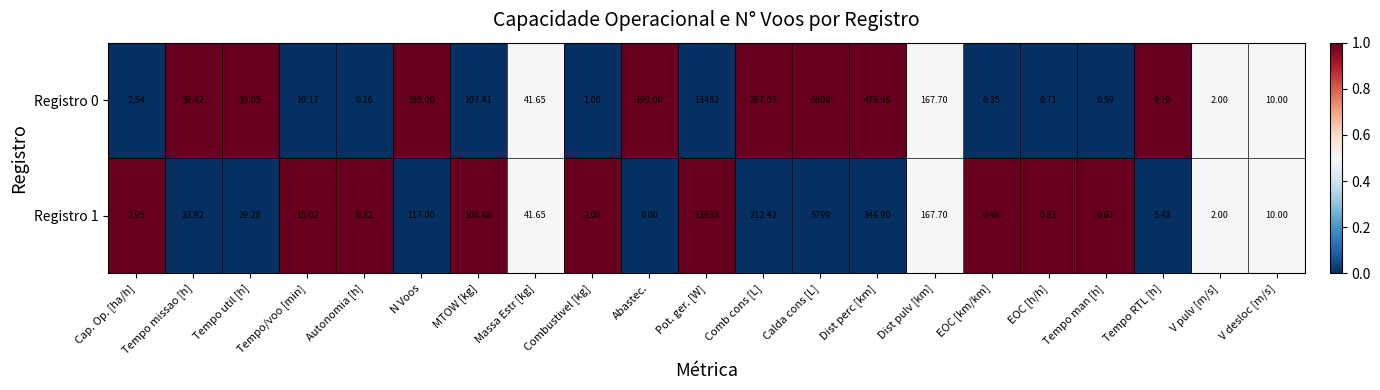

How many series are shown in this chart?

2